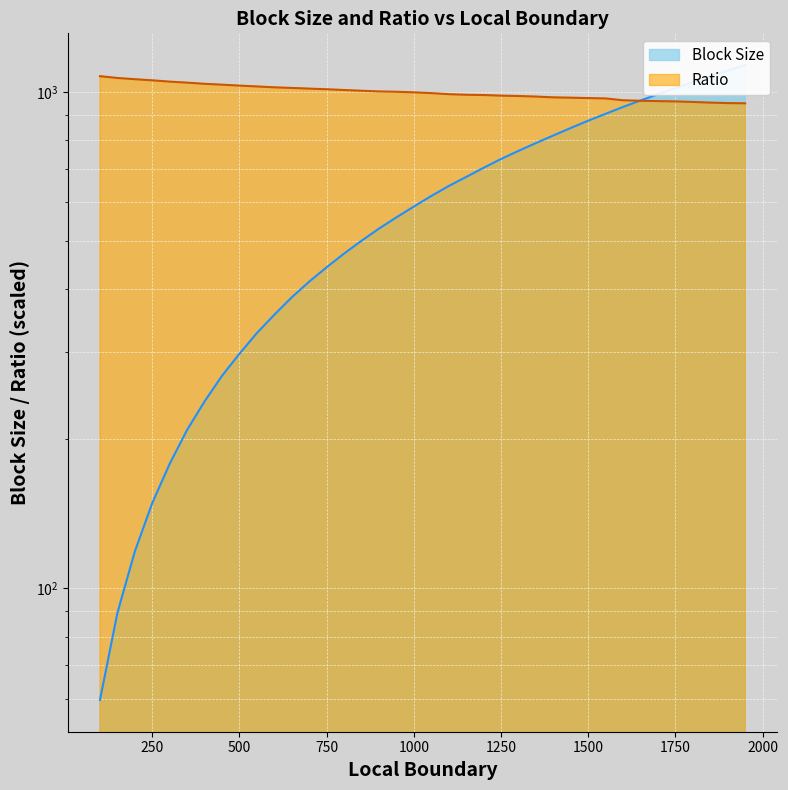

How many data points in Ratio are above 998?

19